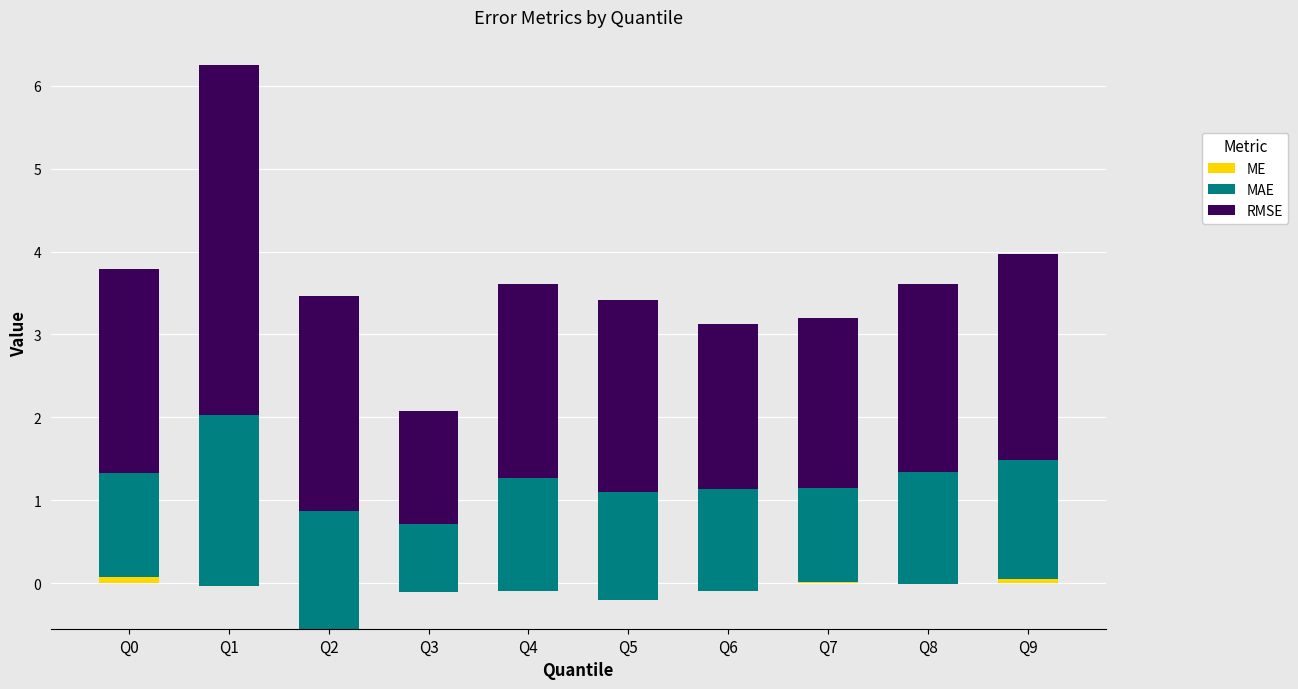

What is the average value of the MAE series?

1.3